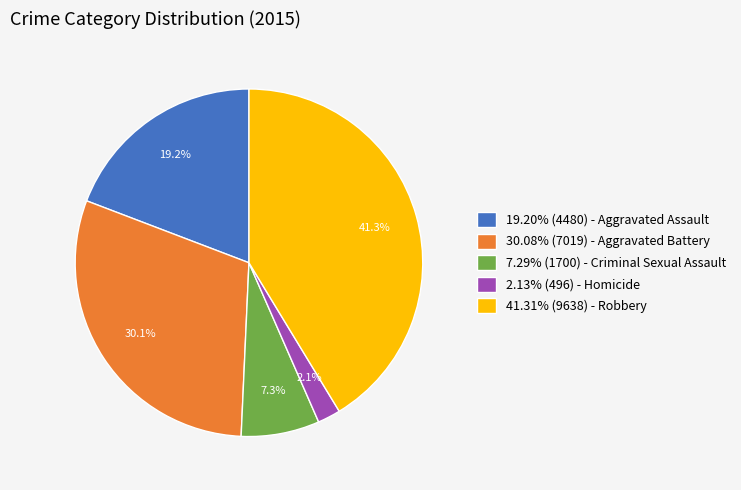

What is the ratio of the value at 7.29% (1700) - Criminal Sexual Assault to the value at 19.20% (4480) - Aggravated Assault?

0.4